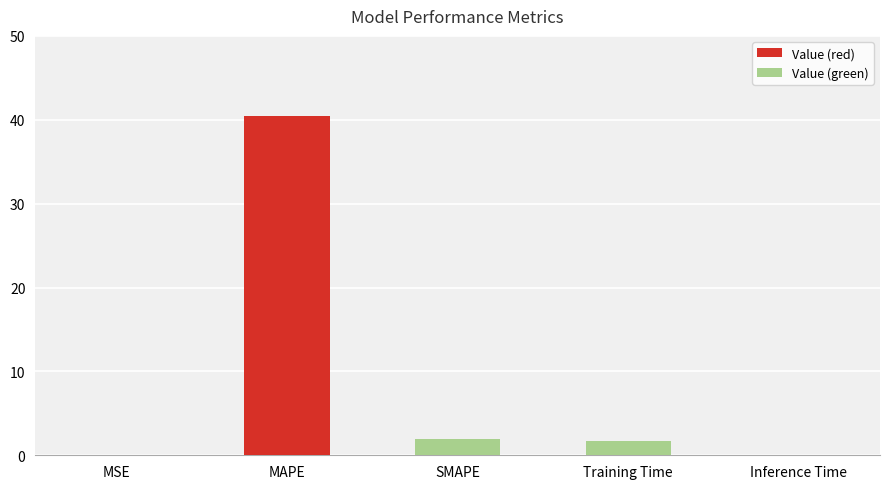

Is it true that the value at MSE is 0.0?

True